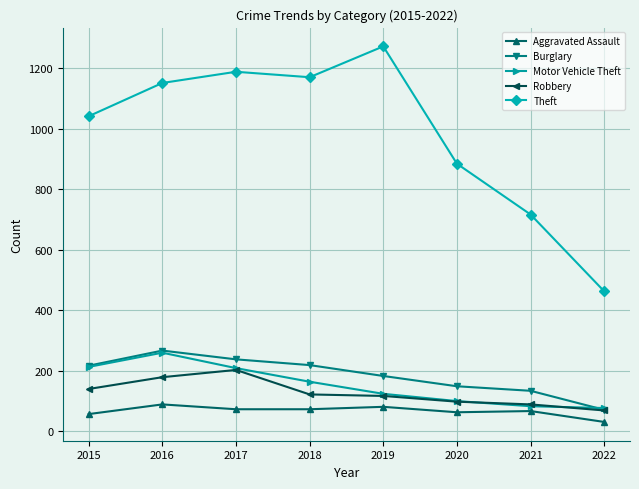

Which series has the widest spread of values?

Theft